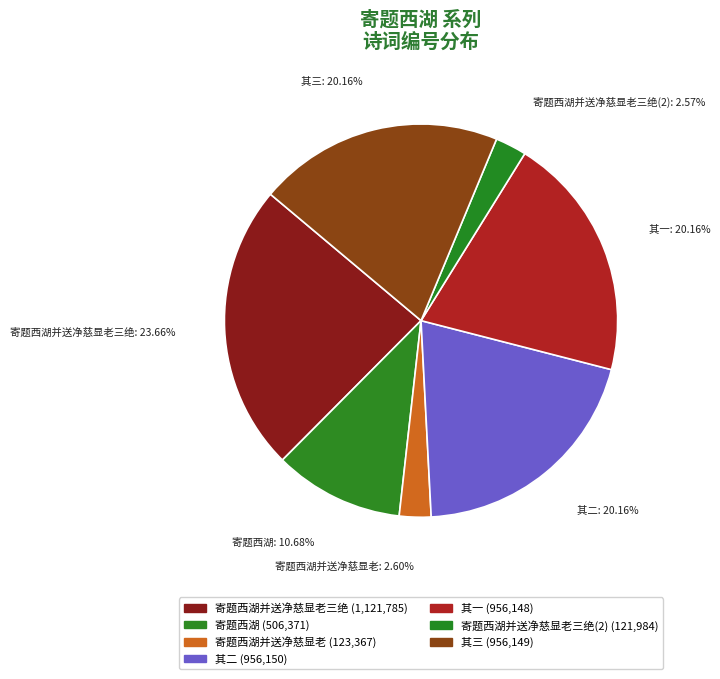

Count the number of slices in the pie.

7